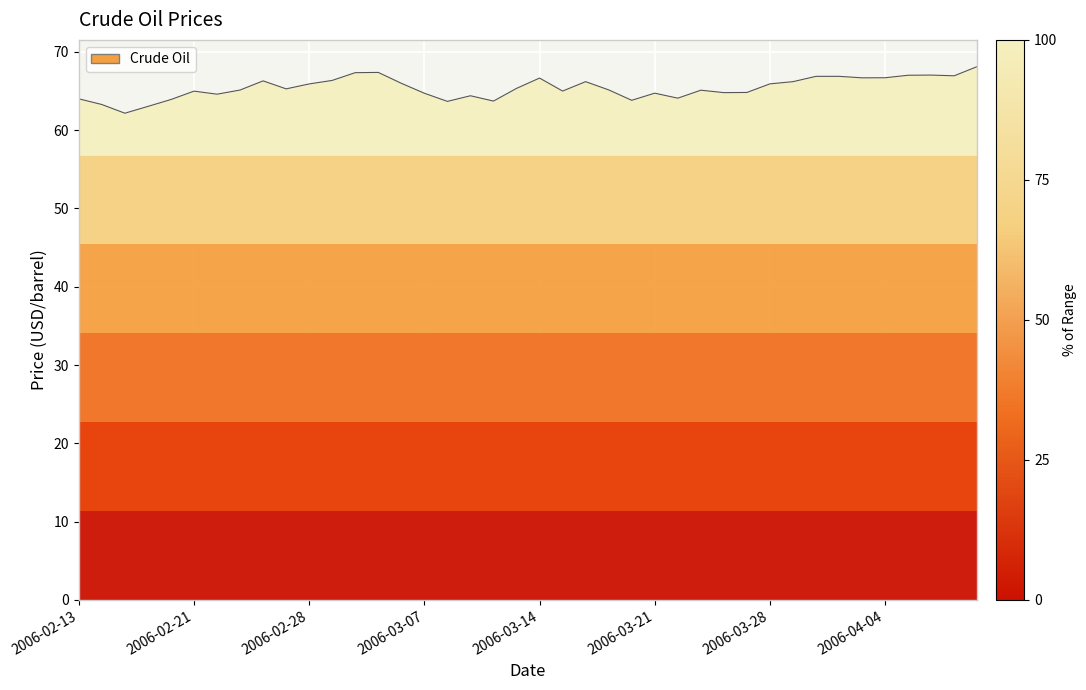

Between 2006-03-27 and 2006-02-13, which is larger?

2006-03-27